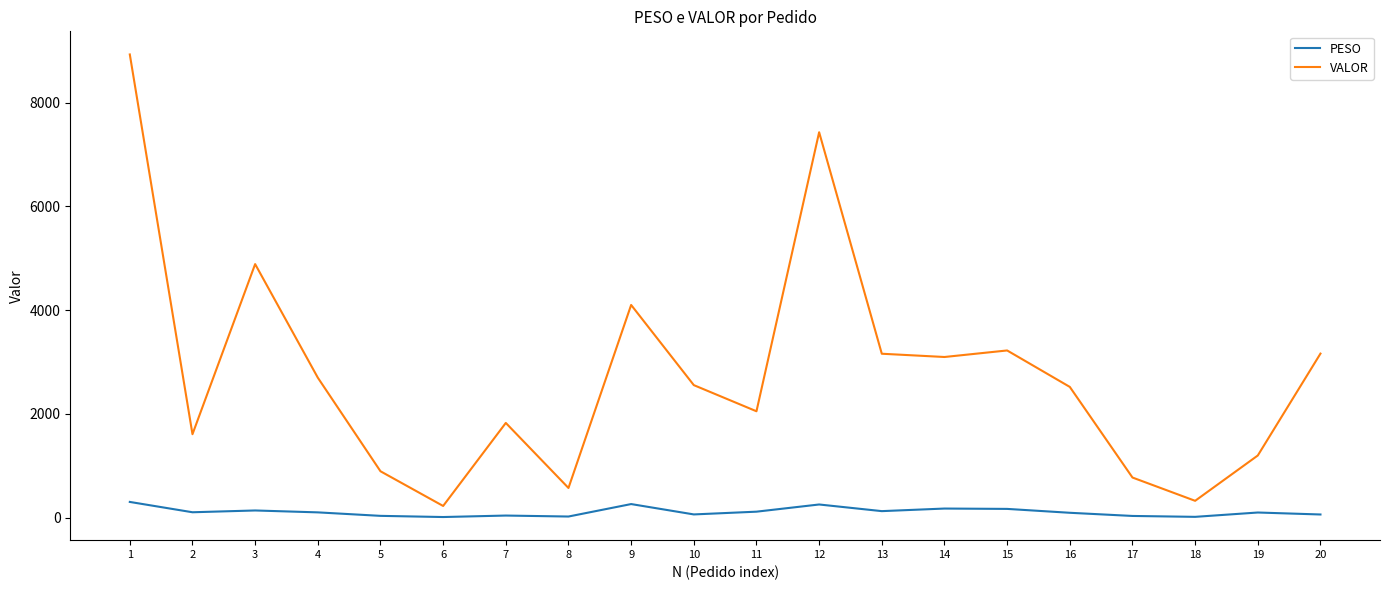

What is the difference between the maximum and second lowest values in the PESO series?

287.6